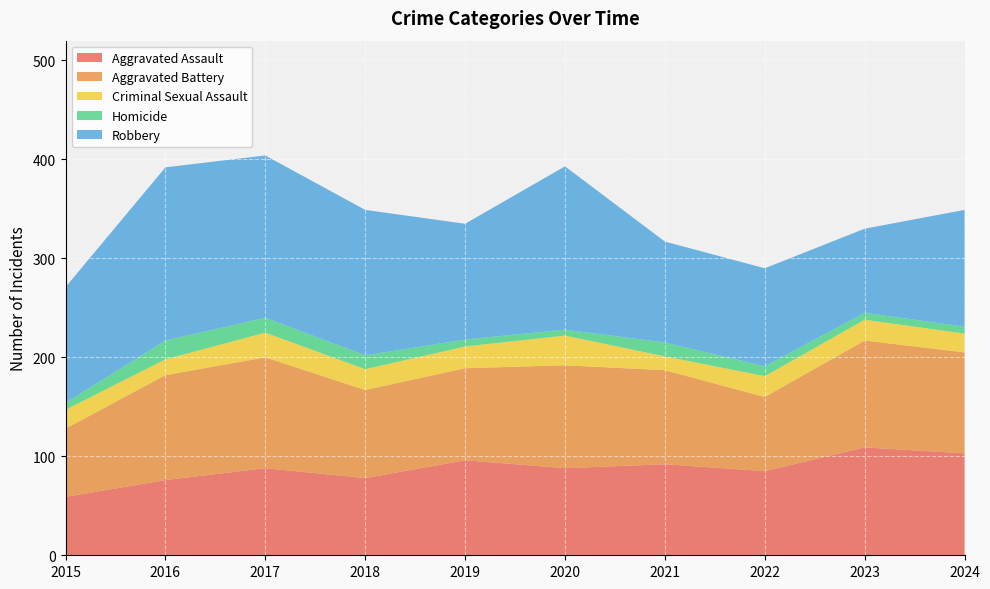

Reading left to right, what are all the values shown in this chart?

Aggravated Assault: 2015=59	2016=76	2017=88	2018=78	2019=96	2020=88	2021=92	2022=85	2023=109	2024=103
Aggravated Battery: 2015=69	2016=106	2017=112	2018=89	2019=93	2020=104	2021=95	2022=75	2023=108	2024=102
Criminal Sexual Assault: 2015=19	2016=16	2017=25	2018=21	2019=22	2020=30	2021=14	2022=21	2023=21	2024=19
Homicide: 2015=7	2016=19	2017=15	2018=14	2019=7	2020=6	2021=14	2022=10	2023=7	2024=7
Robbery: 2015=117	2016=175	2017=164	2018=147	2019=117	2020=165	2021=102	2022=99	2023=85	2024=118